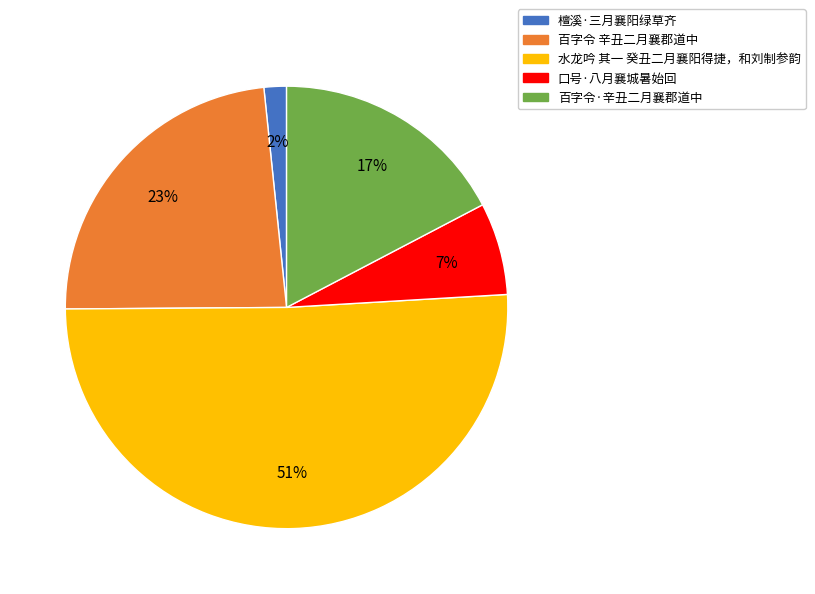

Rank the categories by value from lowest to highest.

檀溪·三月襄阳绿草齐, 口号·八月襄城暑始回, 百字令·辛丑二月襄郡道中, 百字令 辛丑二月襄郡道中, 水龙吟 其一 癸丑二月襄阳得捷，和刘制参韵